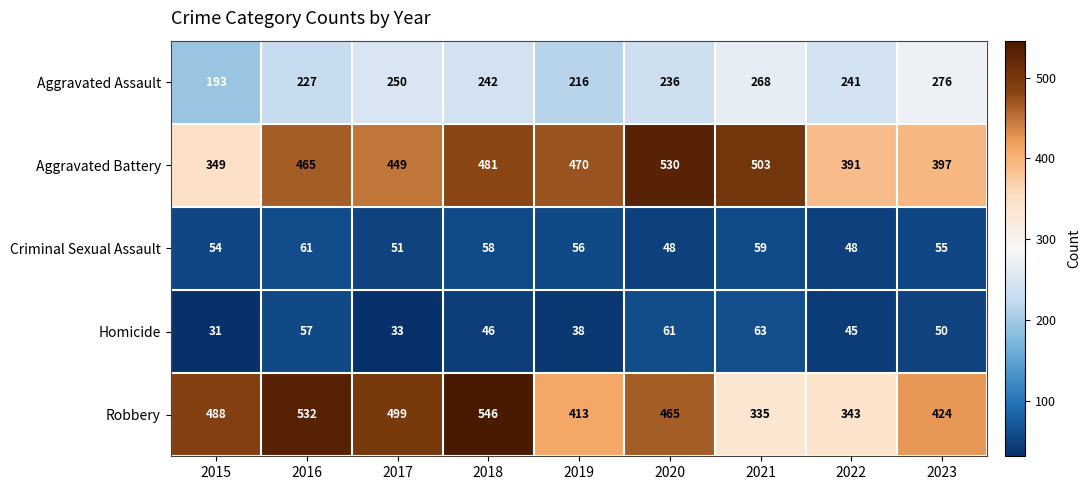

What is the sum of all Aggravated Battery values?

4035